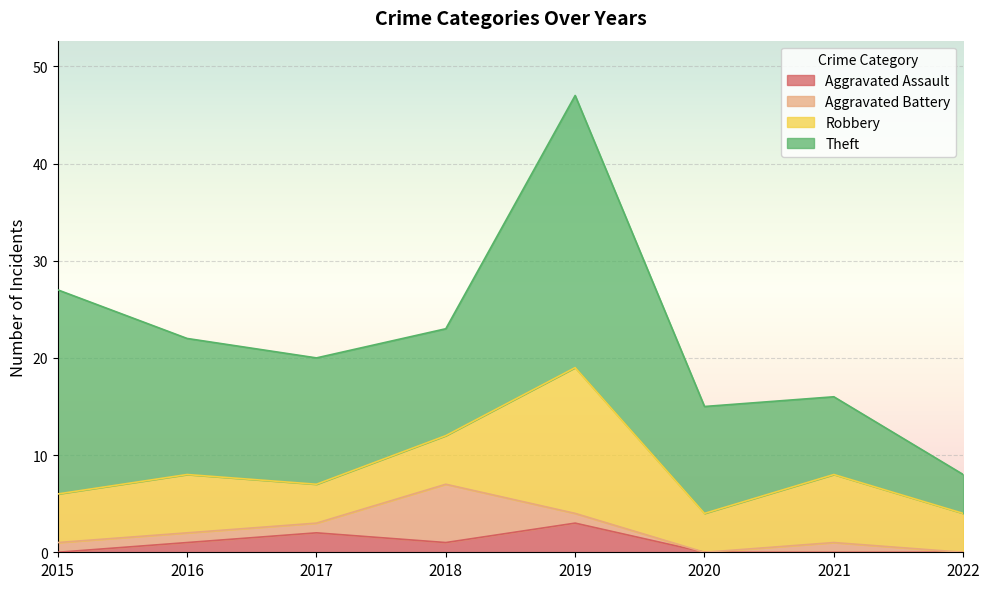

Reading left to right, extract all data points from this chart.

Aggravated Assault: 2015=0	2016=1	2017=2	2018=1	2019=3	2020=0	2021=0	2022=0
Aggravated Battery: 2015=1	2016=1	2017=1	2018=6	2019=1	2020=0	2021=1	2022=0
Robbery: 2015=5	2016=6	2017=4	2018=5	2019=15	2020=4	2021=7	2022=4
Theft: 2015=21	2016=14	2017=13	2018=11	2019=28	2020=11	2021=8	2022=4